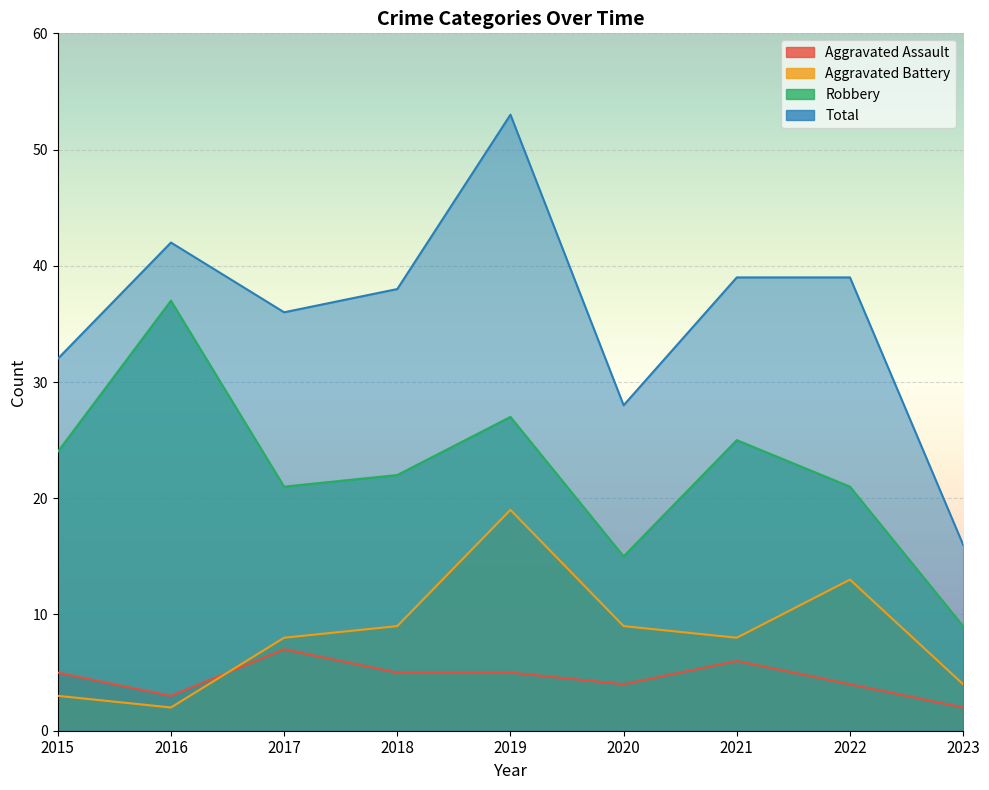

True or false: Aggravated Battery has more than 0 interior local peaks.

True